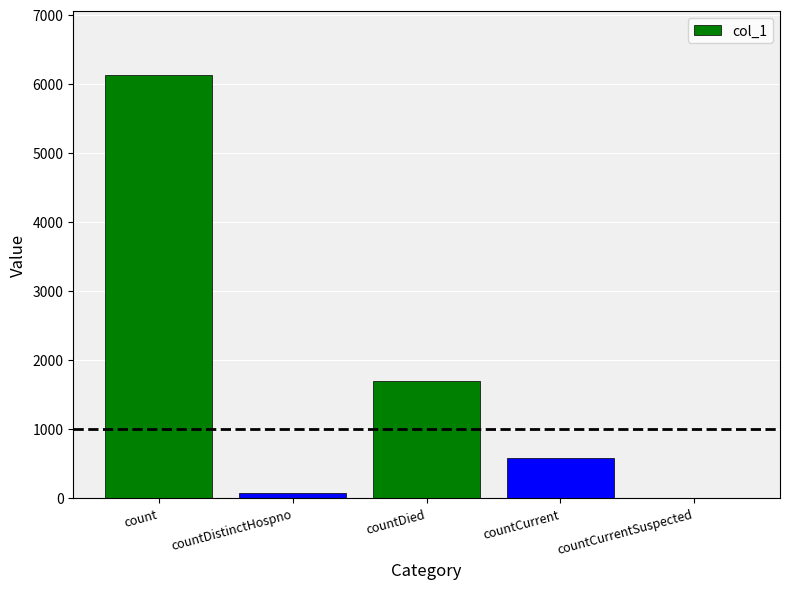

How many distinct data groups are displayed?

1